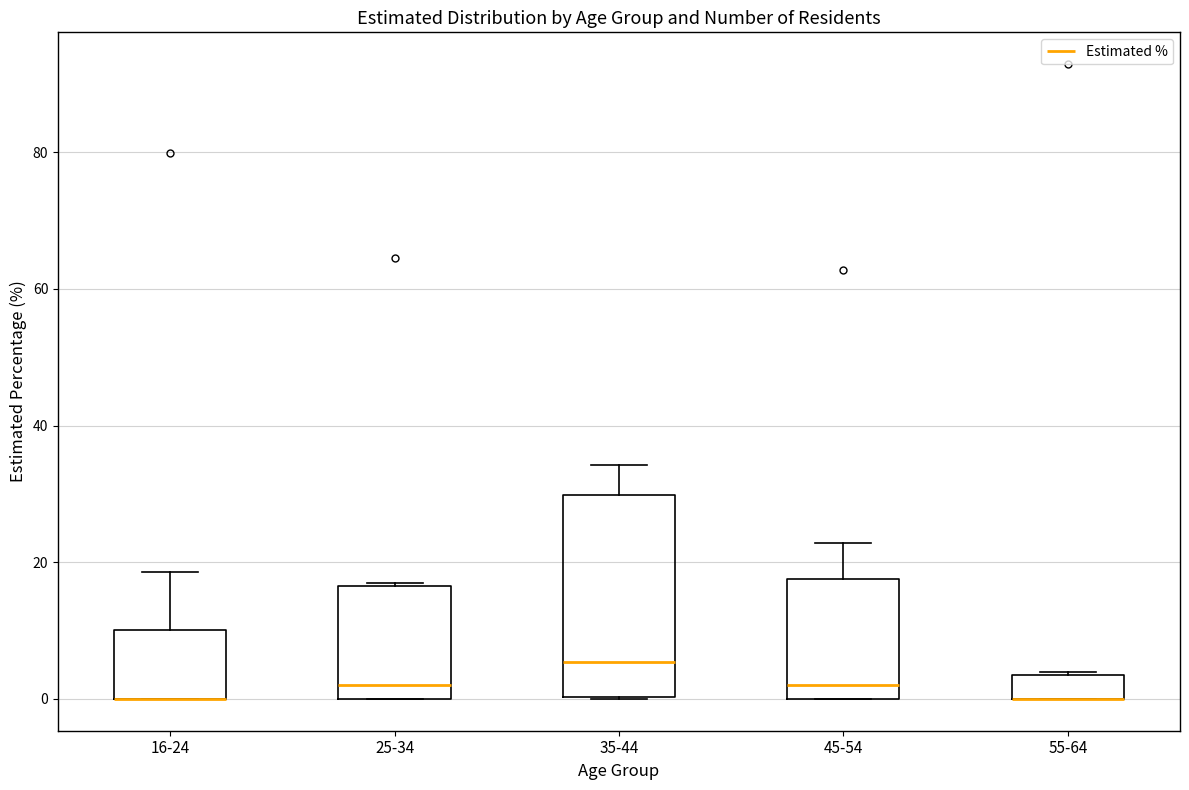

Comparing the boxes themselves (not the whiskers), which one is the tallest?

35-44